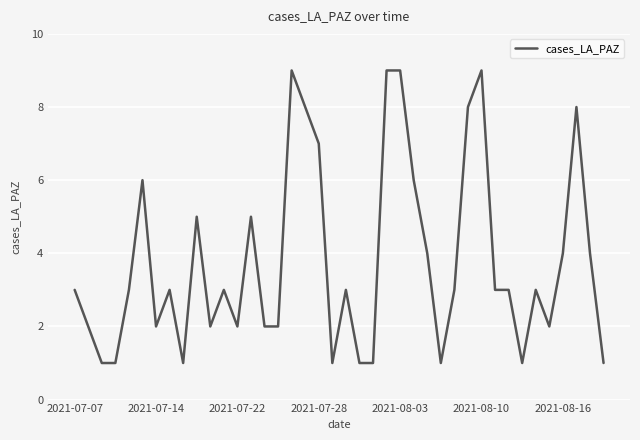

What is the difference between the maximum and minimum values?

8